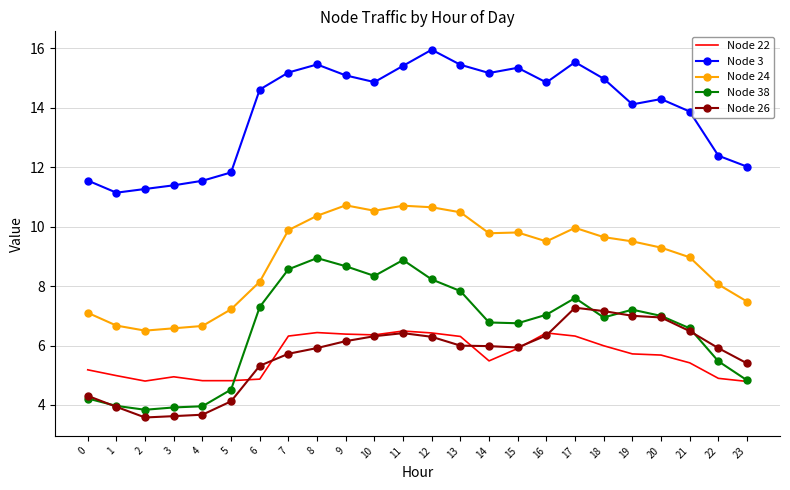

Where does the Node 24 series first go above 9?

7